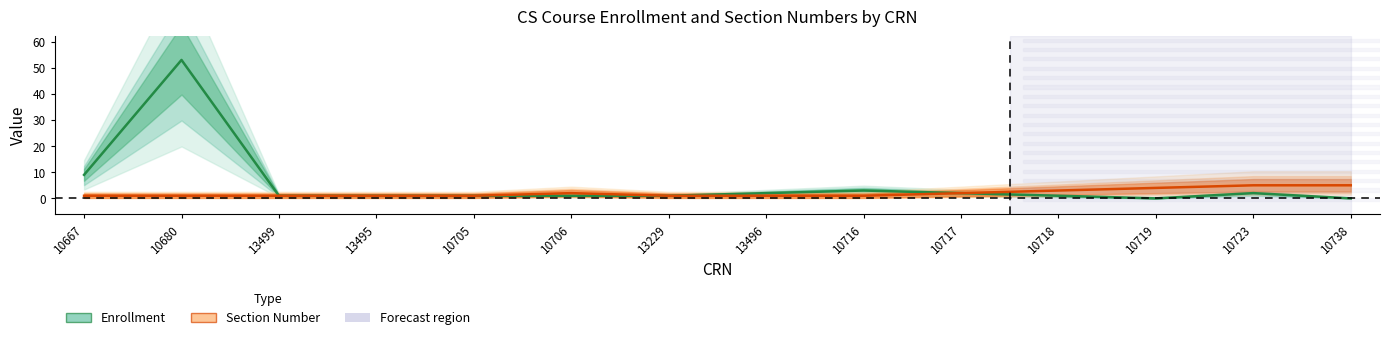

True or false: Section Number and Enrollment intersect in this chart.

False